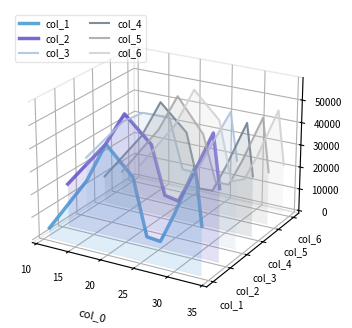

What is the label of the 8th point from the right?

10